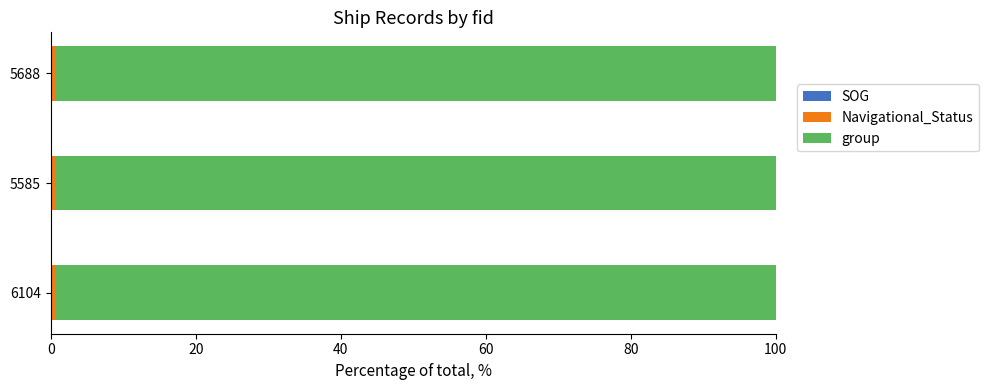

List the series in order of their peak value, highest first.

group, Navigational_Status, SOG